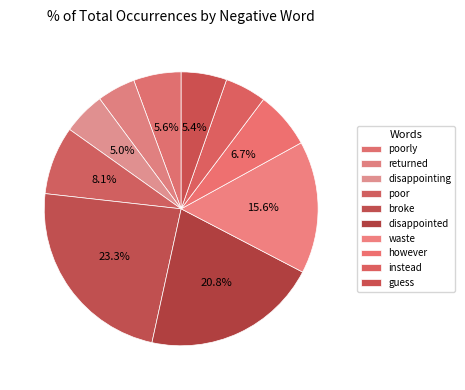

What is the total percentage of returned and poorly?

10.1%